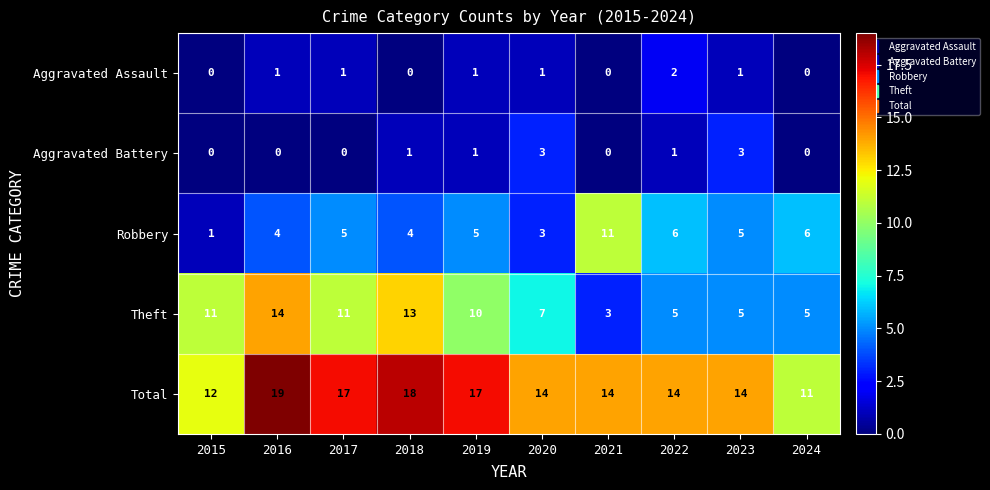

Is it true that Aggravated Battery equals -2 at 2021?

False